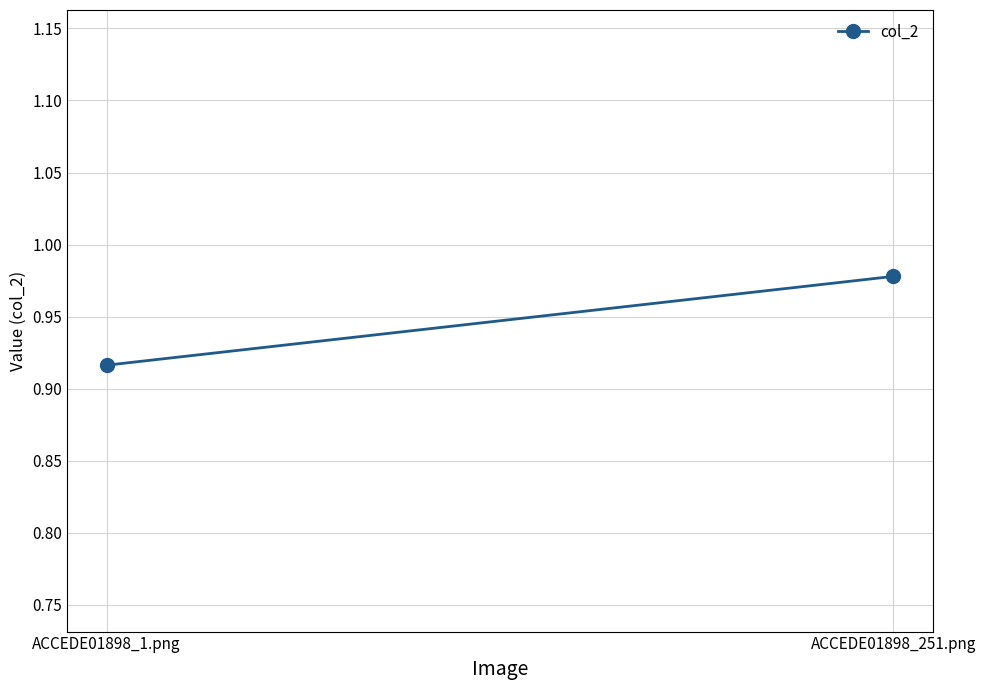

Reading left to right, list all the values displayed in this chart.

0.9	1.0